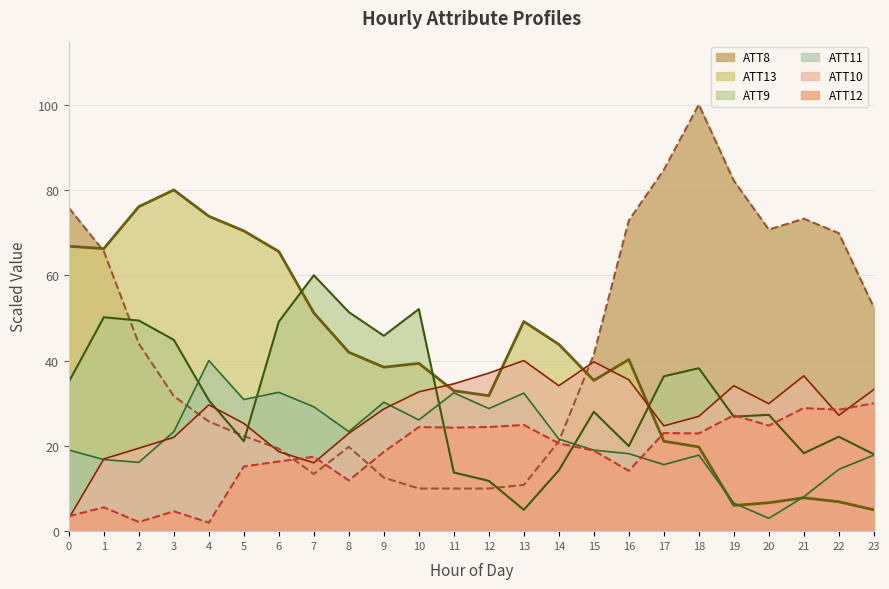

How many data points in ATT9 are less than 30?

12